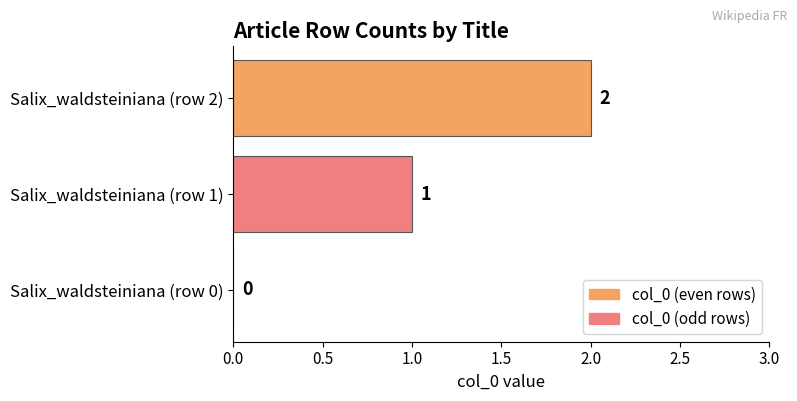

The value at Salix_waldsteiniana (row 0) is 0. True or false?

True